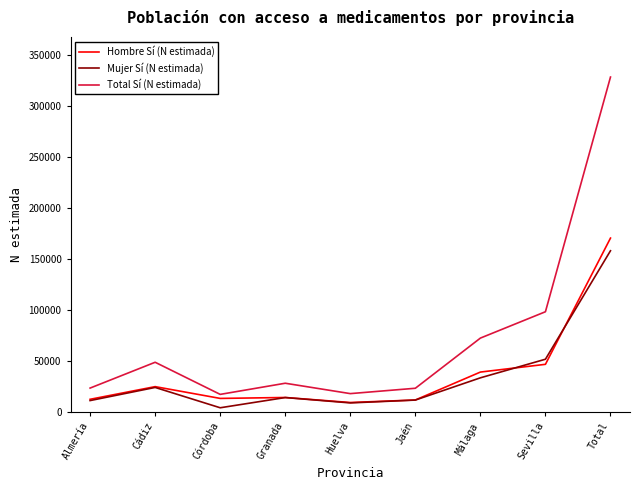

What is the difference between the highest and lowest values at Córdoba?

13133